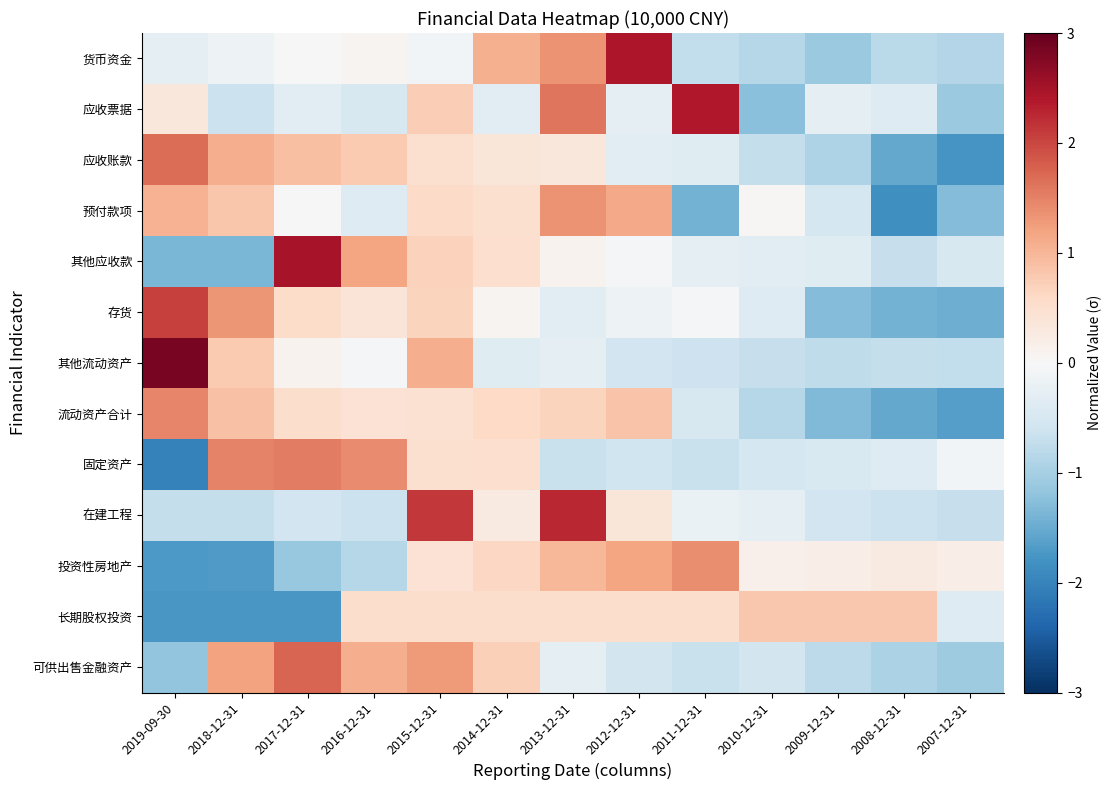

Between 2011-12-31 and 2016-12-31, which is larger?

2016-12-31